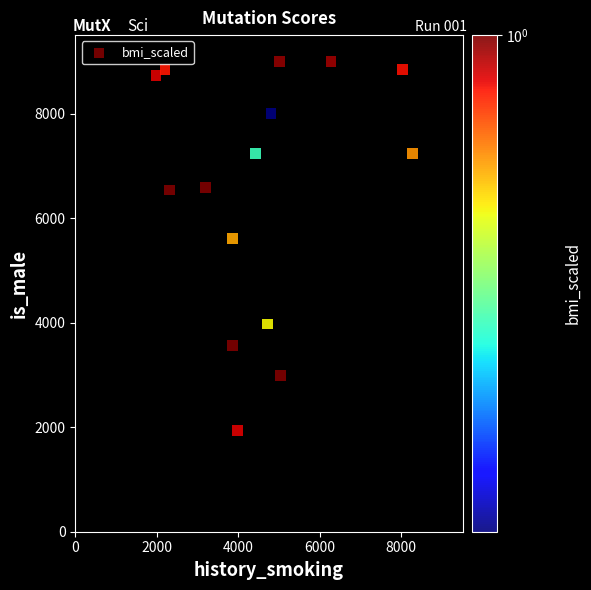

What is the range of Y values (max minus min)?

7063.3